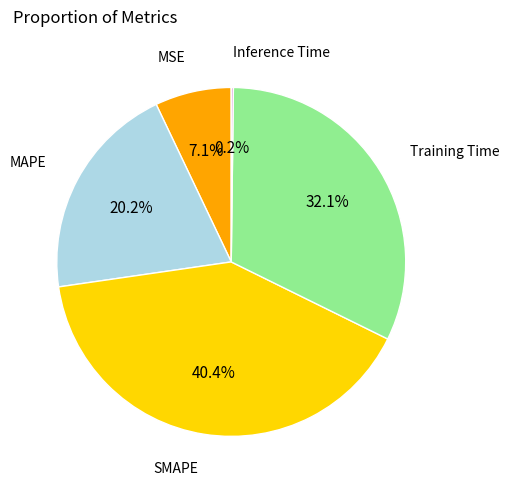

Combined, do MAPE and MSE account for over 50%?

No